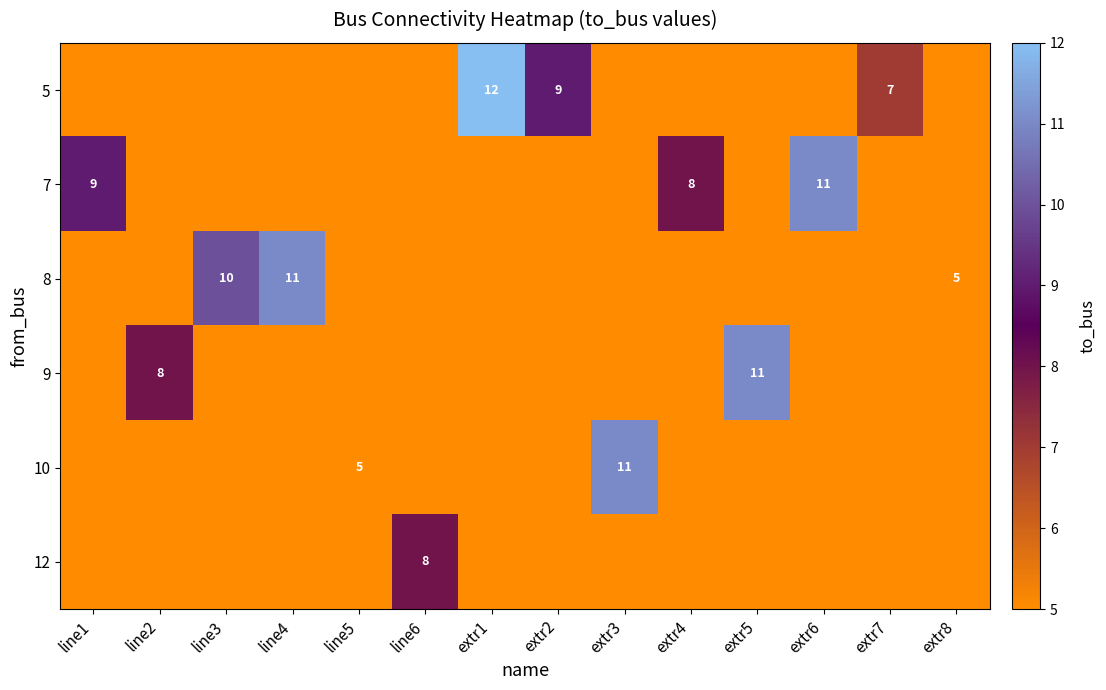

Reading left to right, extract all data points from this chart.

row_0: 0	0	0	0	0	0	12	9	0	0	0	0	7	0
row_1: 9	0	0	0	0	0	0	0	0	8	0	11	0	0
row_2: 0	0	10	11	0	0	0	0	0	0	0	0	0	5
row_3: 0	8	0	0	0	0	0	0	0	0	11	0	0	0
row_4: 0	0	0	0	5	0	0	0	11	0	0	0	0	0
row_5: 0	0	0	0	0	8	0	0	0	0	0	0	0	0